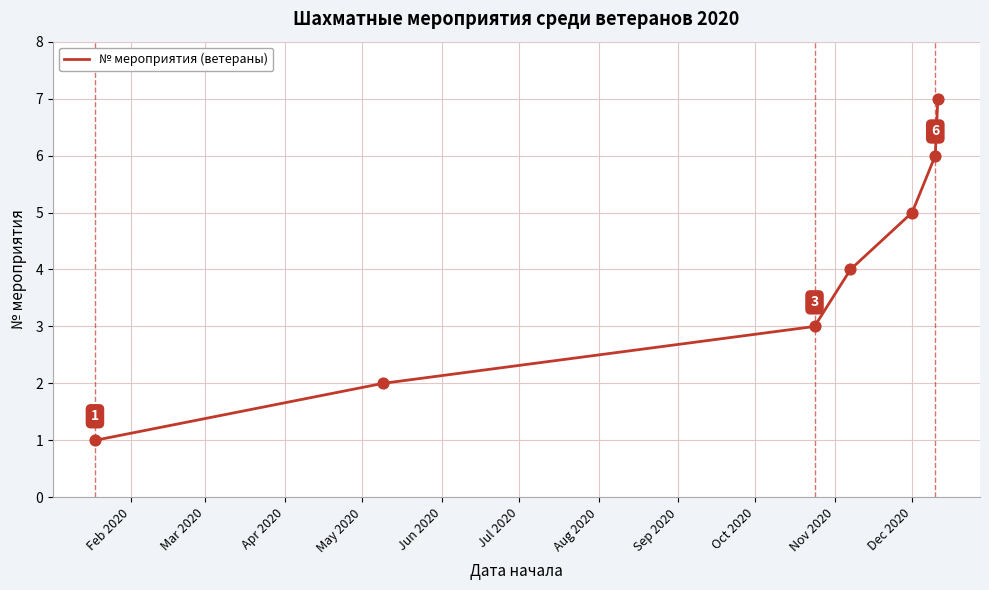

True or false: there are more than 0 points higher than both neighbors.

False